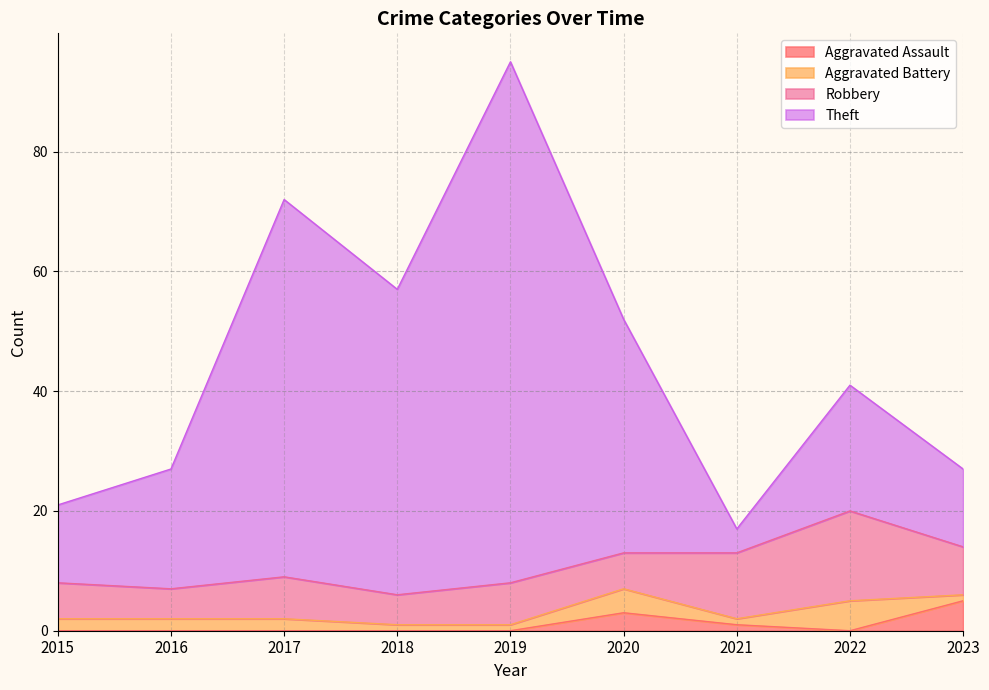

Where is the first local maximum for Theft?

2017